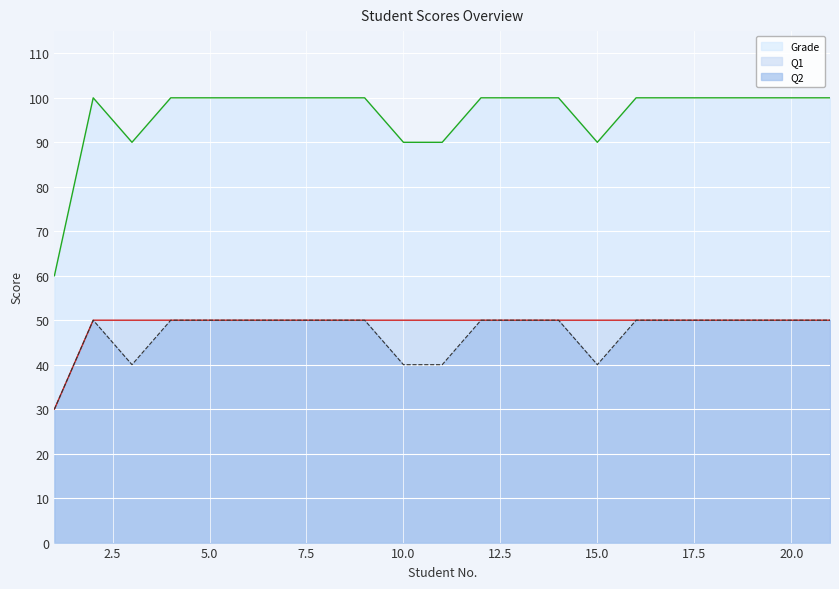

What is the total value across all series at 14?

200